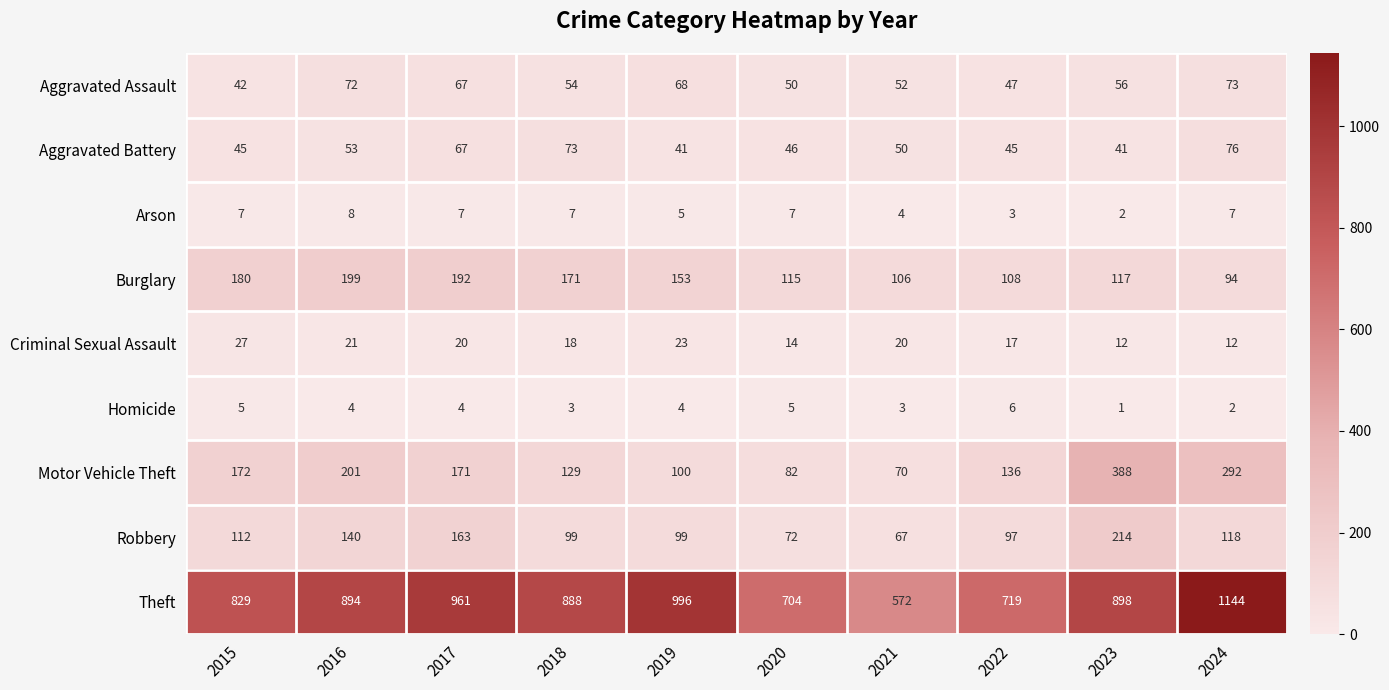

Which series changed the most between 2020 and 2021?

Theft